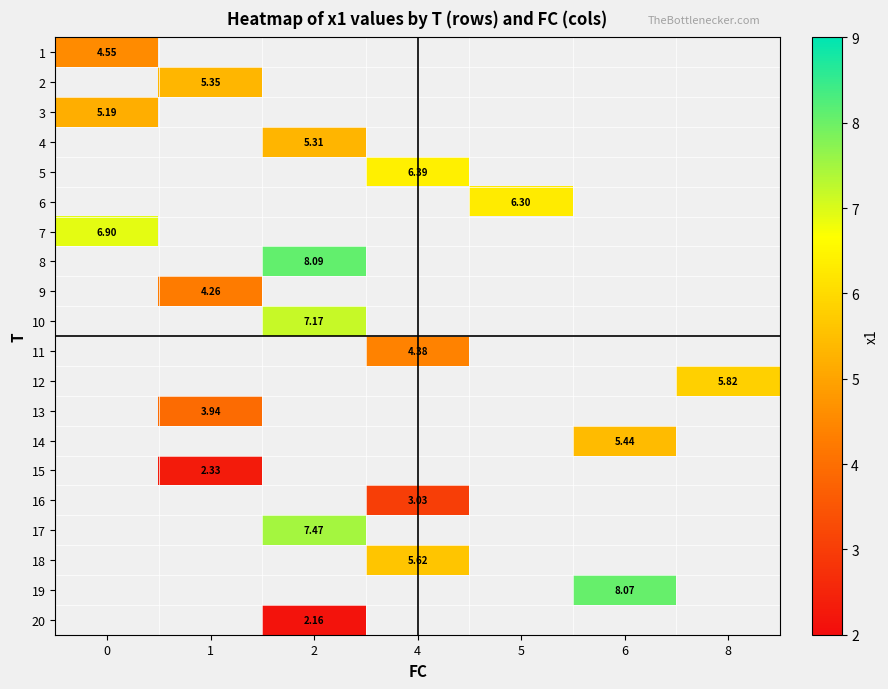

Which category has the lowest value across all series?

2